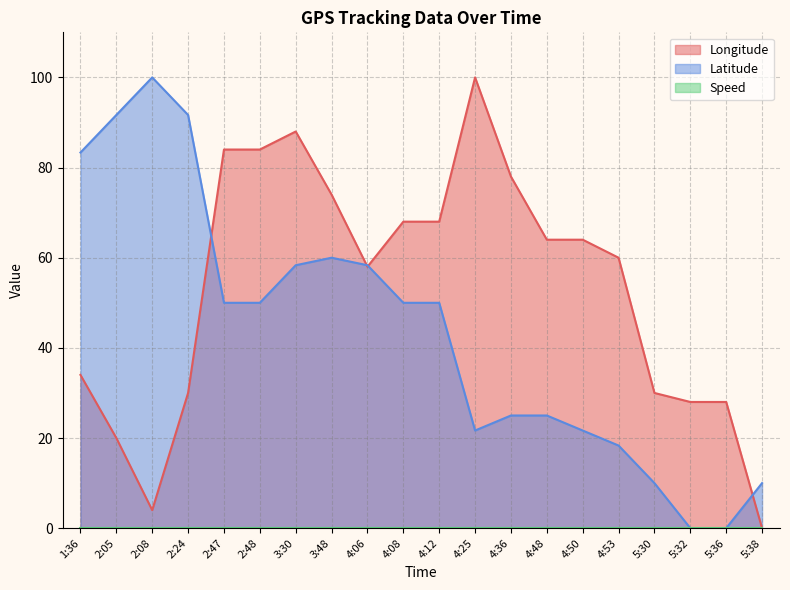

List the series in order of their overall mean, lowest first.

Latitude, Longitude